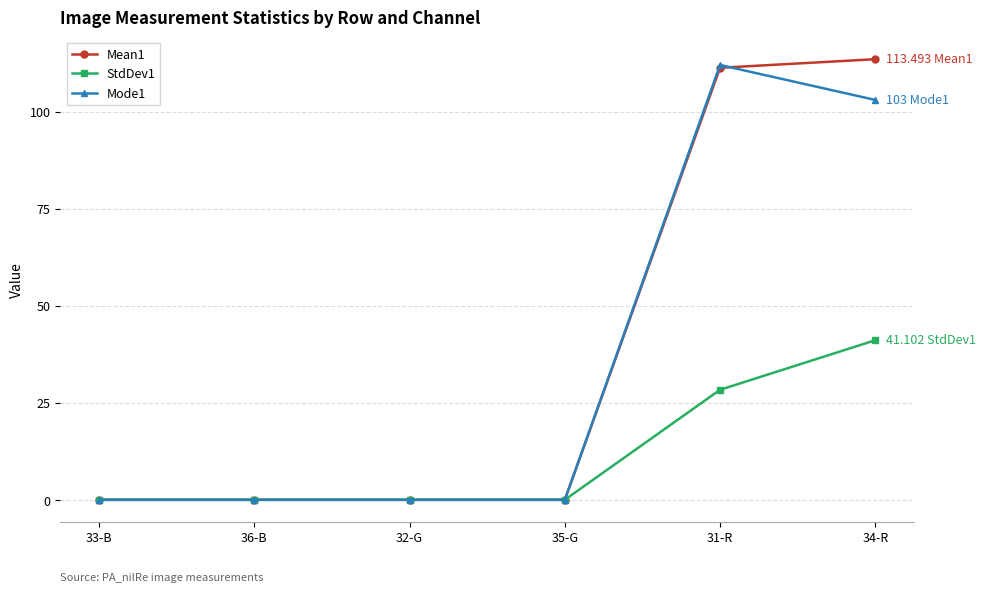

Is it true that Mean1 equals 0.0 at 32-G?

True